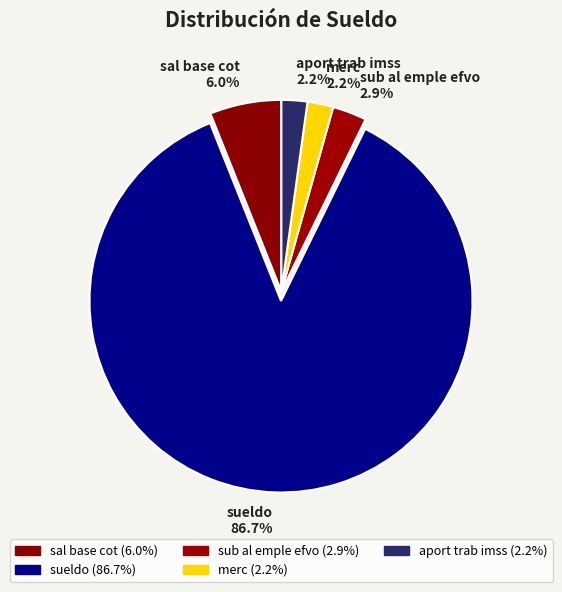

True or false: sal base cot accounts for 6% of the total.

True